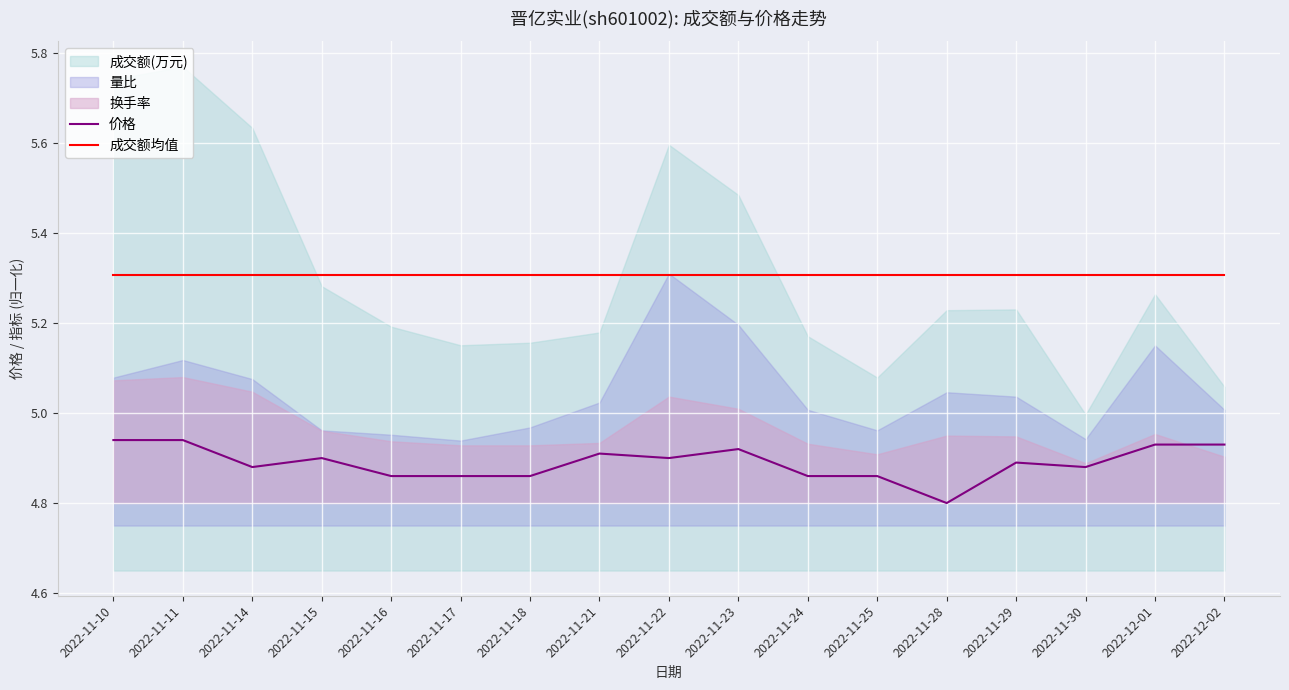

The value of 价格 at 2022-12-02 is 8.2. True or false?

False